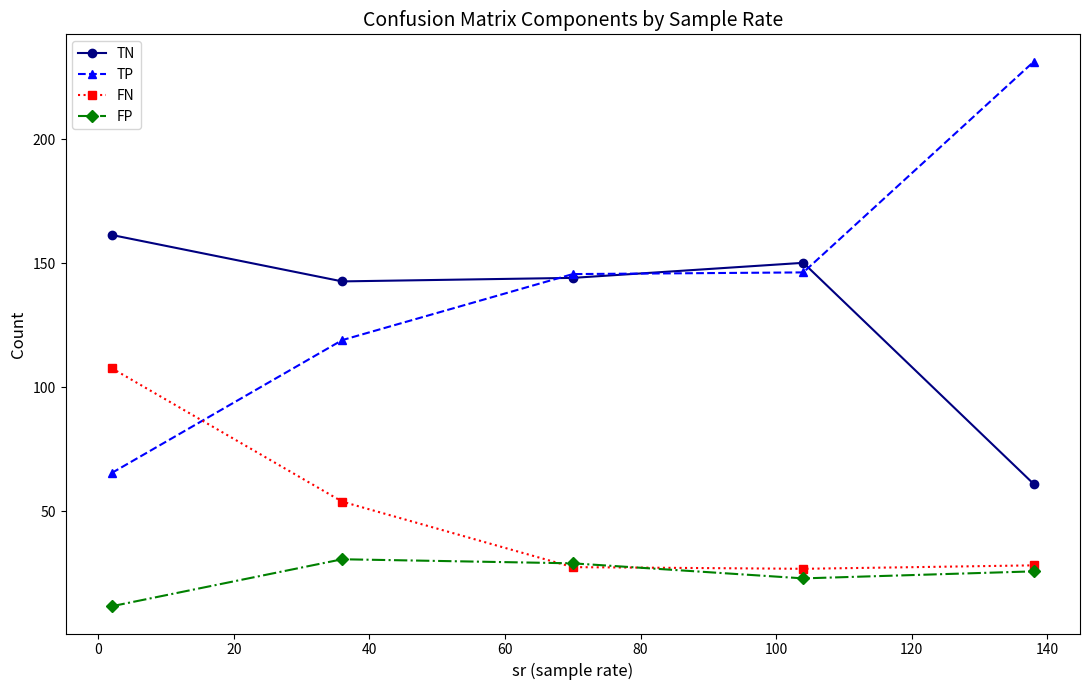

What is the value of the FP point at the 2nd from the left?

30.5